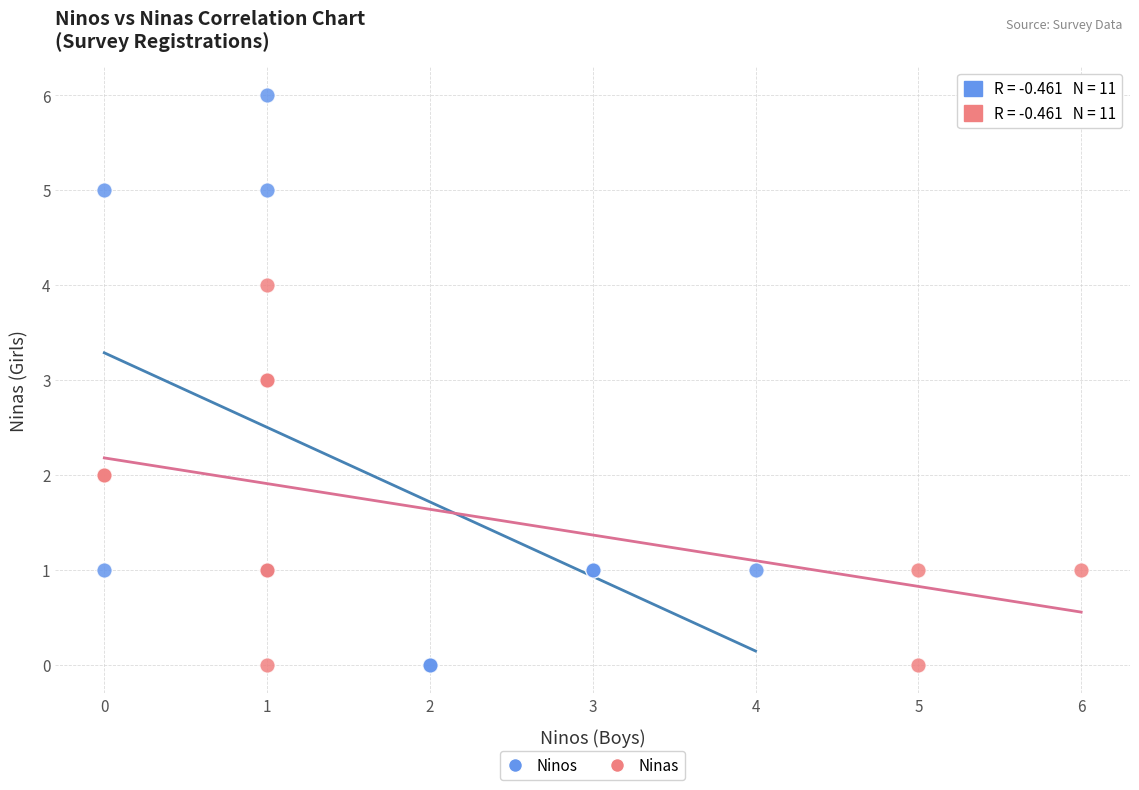

Which series has the widest spread of Y values?

Ninos